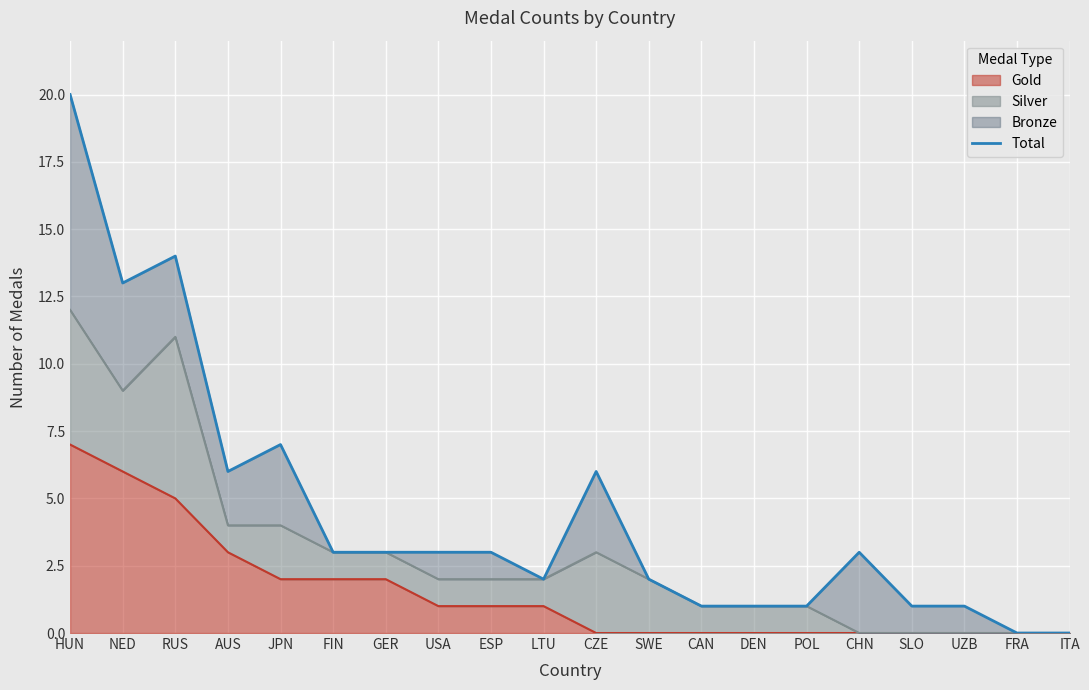

What is the label of the 9th point from the right?

SWE